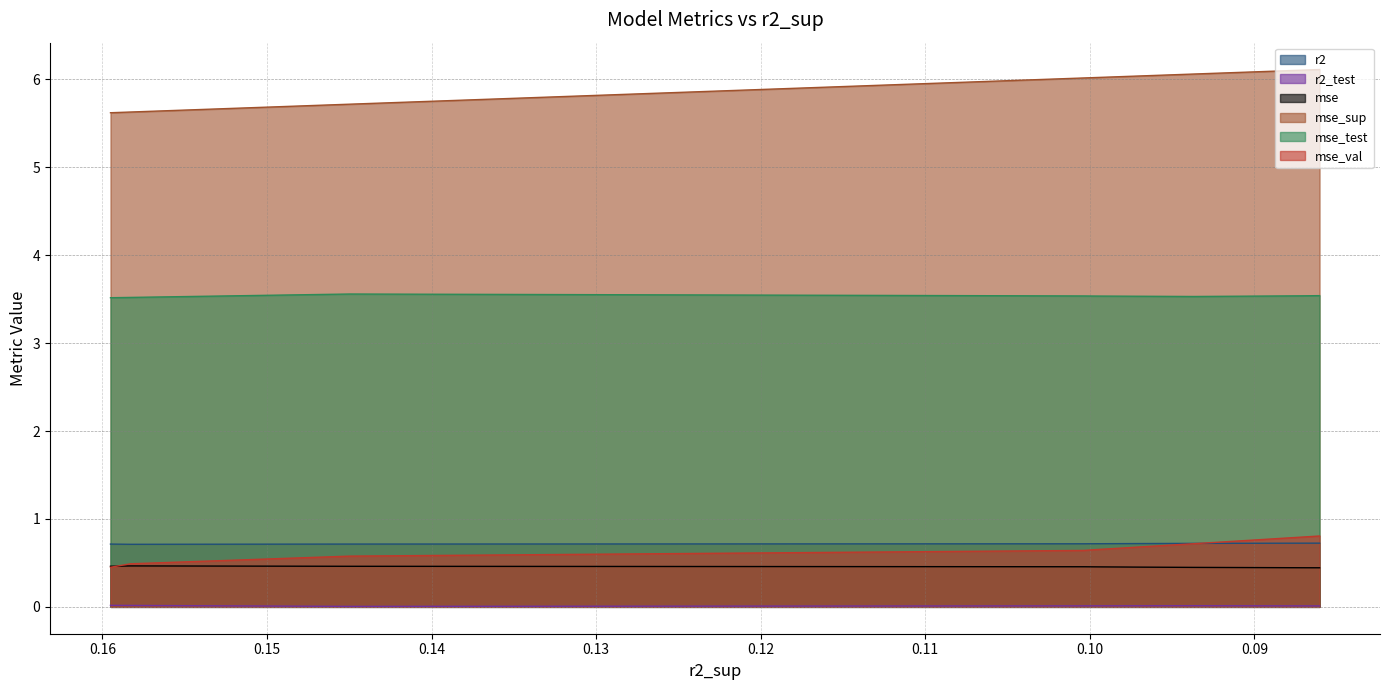

Reading right to left, extract all data points from this chart.

r2: 0.7	0.7	0.7	0.7	0.7	0.7	0.7	0.7	0.7	0.7
r2_test: 0.0	0.0	0.0	0.0	0.0	0.0	0.0	0.0	0.0	0.0
mse: 0.4	0.4	0.4	0.5	0.5	0.5	0.5	0.5	0.5	0.5
mse_sup: 6.1	6.1	6.1	6.0	6.0	6.0	6.0	5.7	5.6	5.6
mse_test: 3.5	3.5	3.5	3.5	3.5	3.5	3.5	3.6	3.5	3.5
mse_val: 0.8	0.8	0.7	0.7	0.7	0.7	0.6	0.6	0.5	0.5